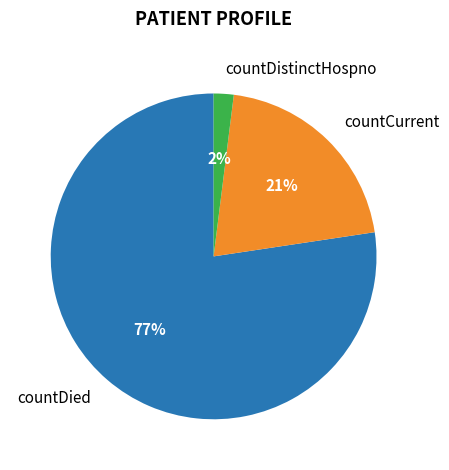

Count the number of slices in the pie.

3